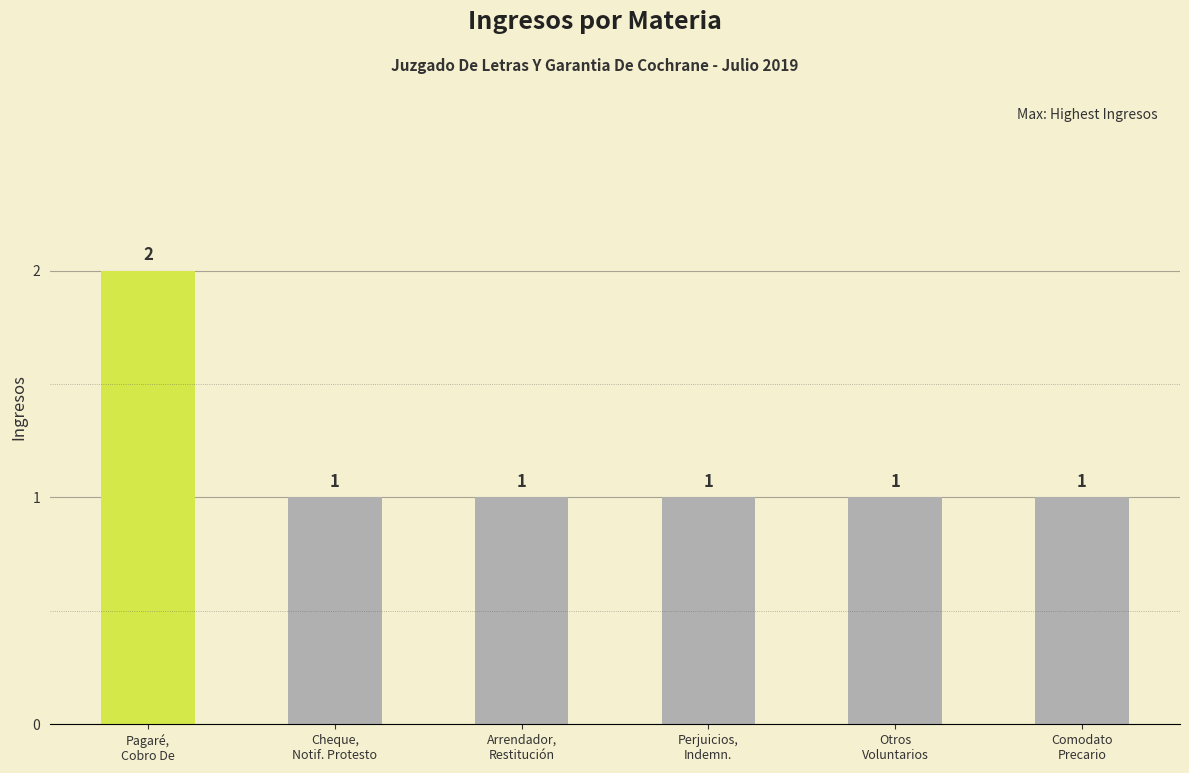

What is the sum of the values at Comodato
Precario and Cheque,
Notif. Protesto?

2